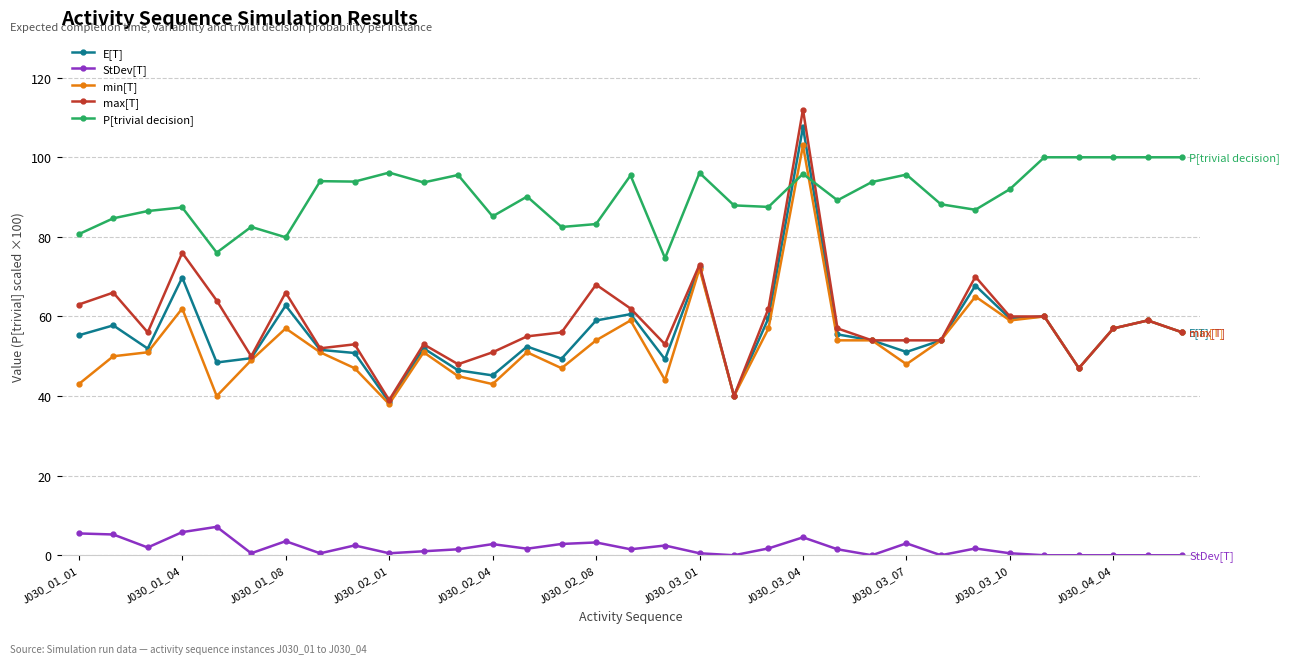

At how many categories does at least one series exceed 18?

33